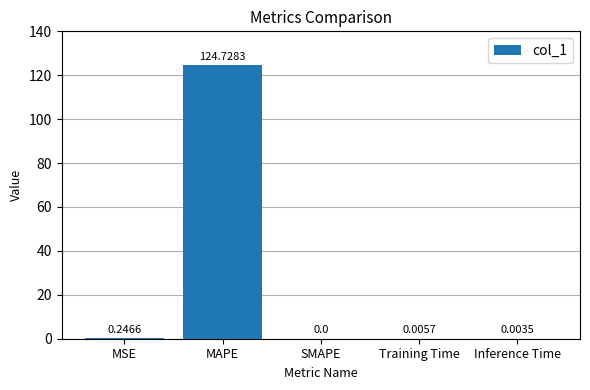

What is the sum of the values at MSE and Training Time?

0.3